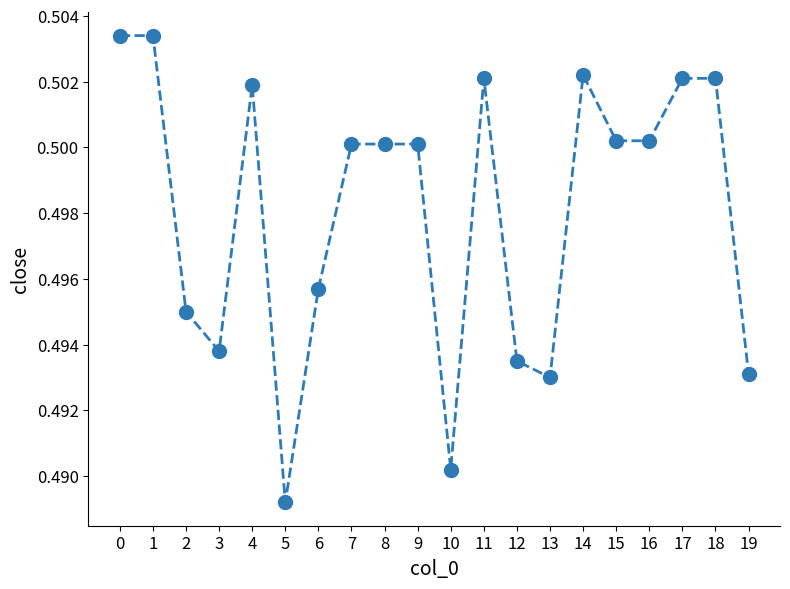

Which has a higher value, 4 or 19?

4